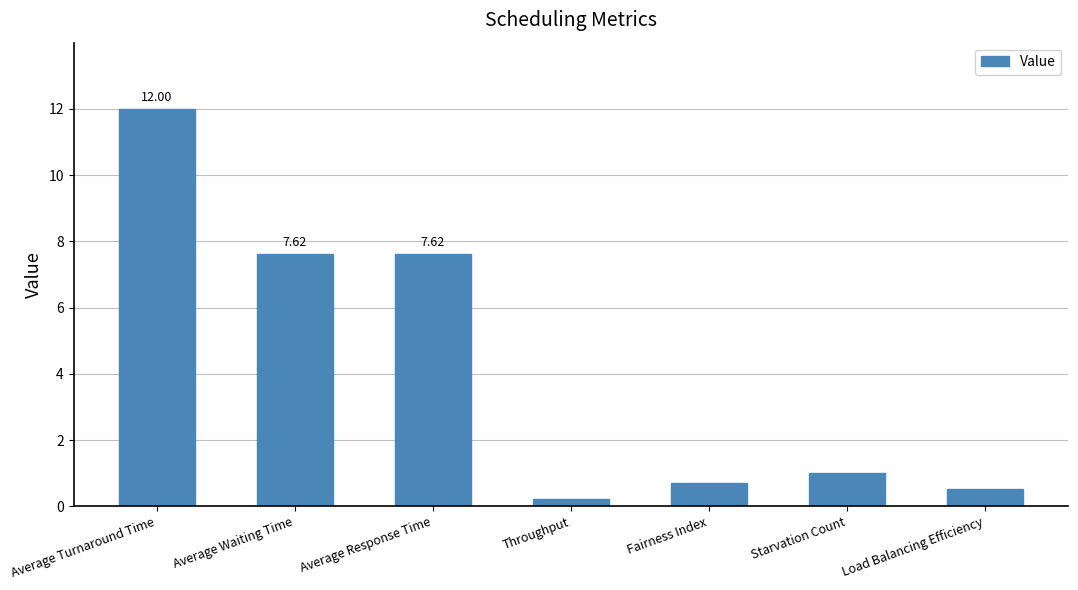

What is the value of the 6th bar from the left?

1.0